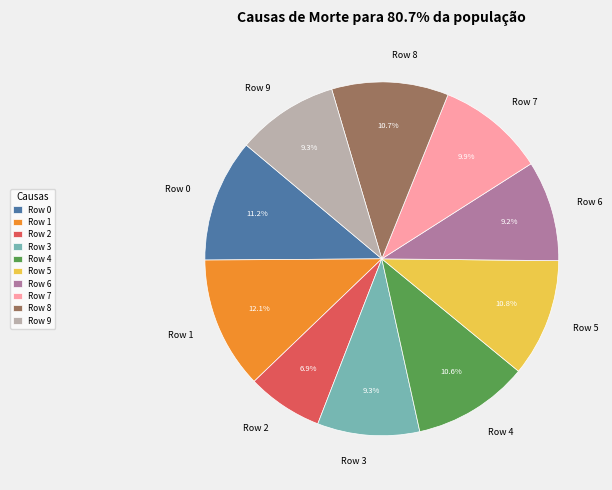

Is Row 1 the majority of the pie?

No